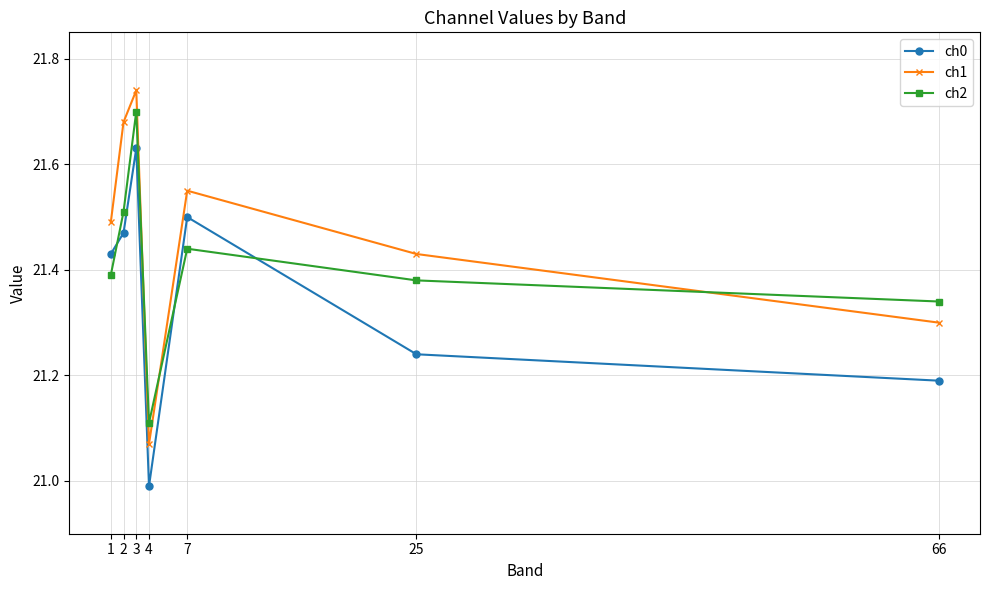

The value of ch0 at 7 is 21.5. True or false?

True